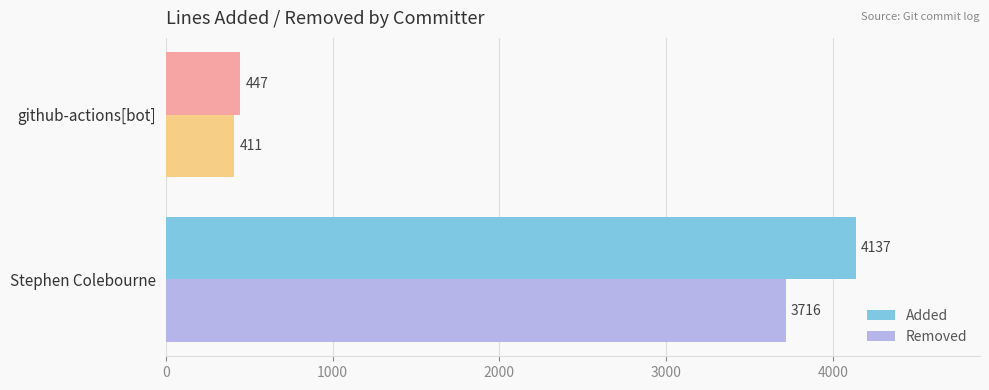

What is the total value across all series at Stephen Colebourne?

7853